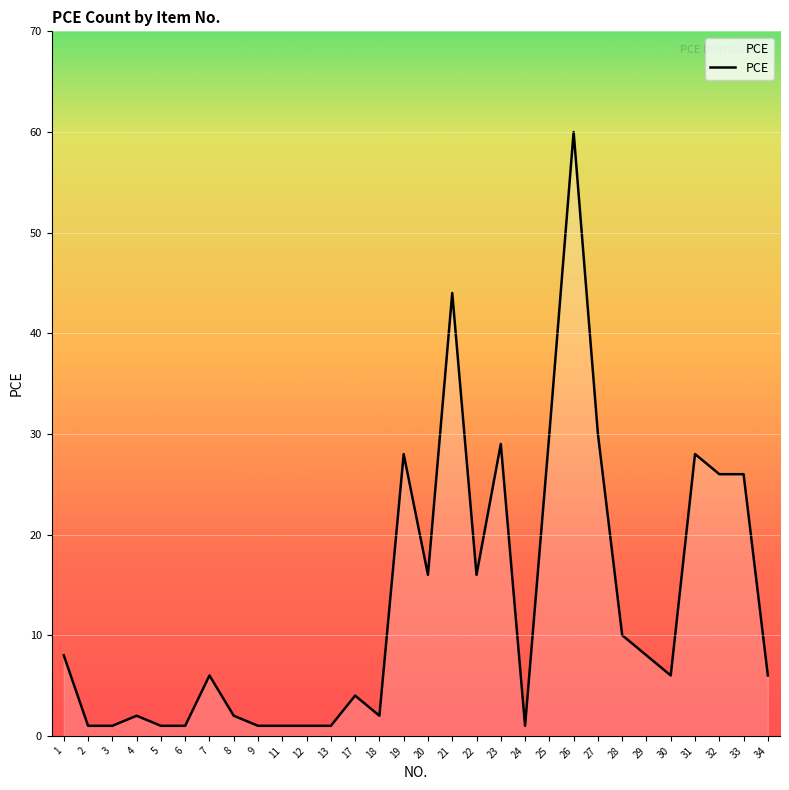

Where does the data first go above 6?

1